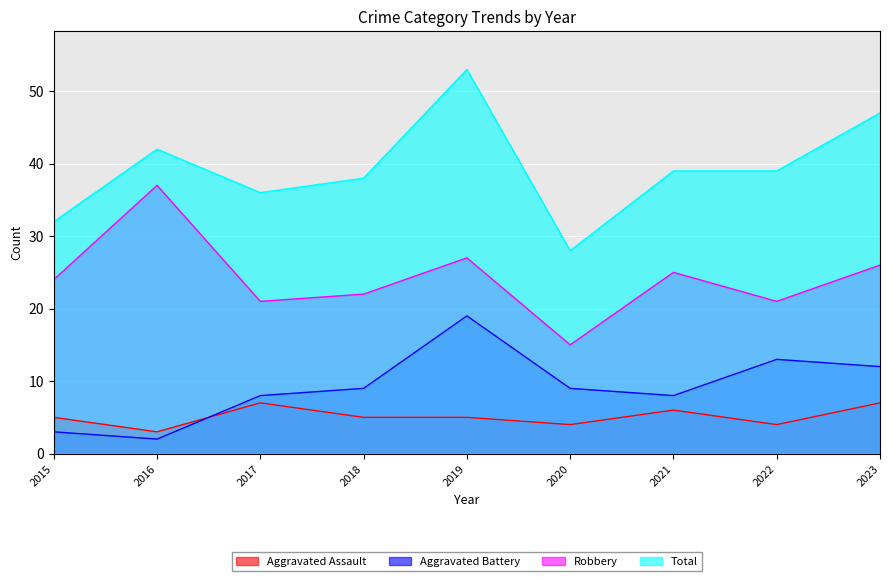

Does the chart display data point markers on the line(s)?

No